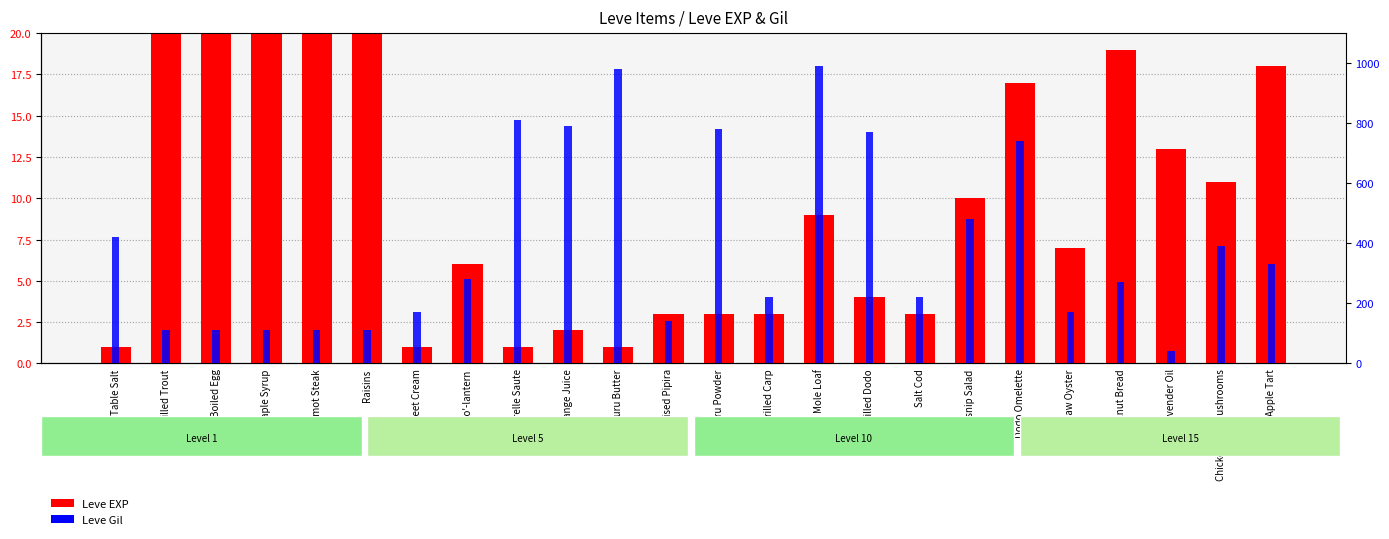

At which category does the chart reach its minimum across all series?

Table Salt